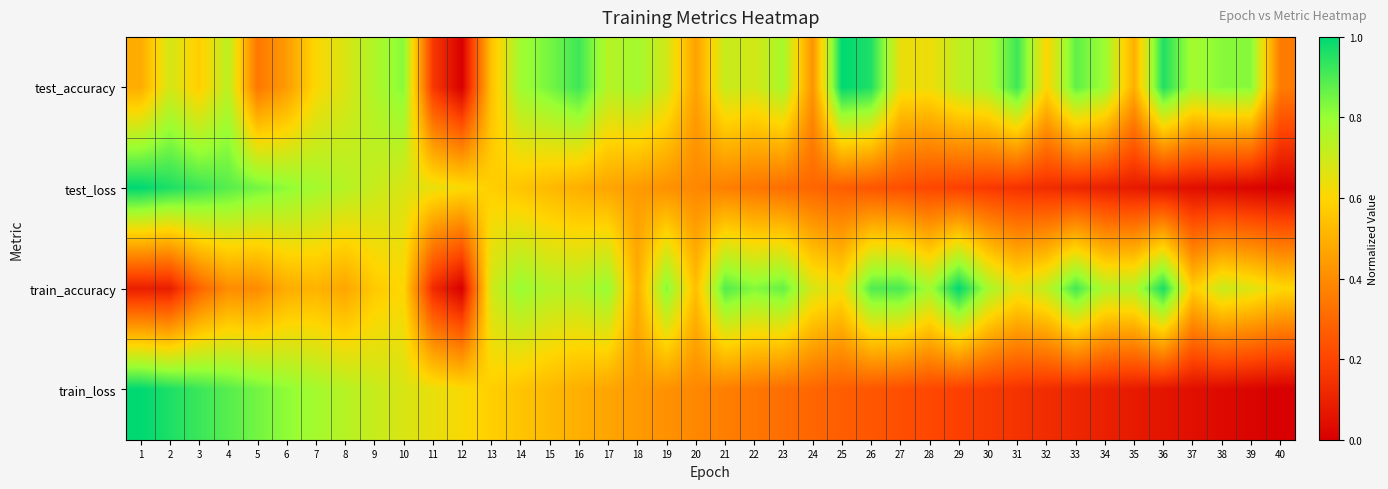

Reading left to right, extract all data points from this chart.

test_accuracy: 1=0.5	2=0.7	3=0.6	4=0.7	5=0.3	6=0.4	7=0.6	8=0.7	9=0.8	10=0.8	11=0.2	12=0.0	13=0.5	14=0.8	15=0.8	16=0.9	17=0.7	18=0.8	19=0.7	20=0.5	21=0.7	22=0.7	23=0.8	24=0.4	25=1.0	26=1.0	27=0.6	28=0.6	29=0.7	30=0.8	31=0.9	32=0.6	33=0.9	34=0.8	35=0.5	36=1.0	37=0.8	38=0.8	39=0.8	40=0.4
test_loss: 1=1.0	2=1.0	3=0.9	4=0.9	5=0.8	6=0.8	7=0.8	8=0.7	9=0.7	10=0.7	11=0.6	12=0.6	13=0.6	14=0.6	15=0.5	16=0.5	17=0.5	18=0.4	19=0.4	20=0.4	21=0.4	22=0.3	23=0.3	24=0.3	25=0.3	26=0.2	27=0.2	28=0.2	29=0.2	30=0.2	31=0.1	32=0.1	33=0.1	34=0.1	35=0.1	36=0.1	37=0.0	38=0.0	39=0.0	40=0.0
train_accuracy: 1=0.1	2=0.1	3=0.3	4=0.4	5=0.4	6=0.5	7=0.5	8=0.5	9=0.6	10=0.6	11=0.1	12=0.0	13=0.7	14=0.8	15=0.7	16=0.7	17=0.8	18=0.5	19=0.8	20=0.5	21=0.9	22=0.8	23=0.9	24=0.7	25=0.6	26=0.9	27=0.9	28=0.8	29=1.0	30=0.8	31=0.7	32=0.7	33=0.9	34=0.7	35=0.7	36=1.0	37=0.6	38=0.7	39=0.7	40=0.6
train_loss: 1=1.0	2=1.0	3=0.9	4=0.9	5=0.8	6=0.8	7=0.8	8=0.7	9=0.7	10=0.7	11=0.6	12=0.6	13=0.6	14=0.6	15=0.5	16=0.5	17=0.5	18=0.4	19=0.4	20=0.4	21=0.4	22=0.3	23=0.3	24=0.3	25=0.3	26=0.2	27=0.2	28=0.2	29=0.2	30=0.2	31=0.1	32=0.1	33=0.1	34=0.1	35=0.1	36=0.1	37=0.0	38=0.0	39=0.0	40=0.0